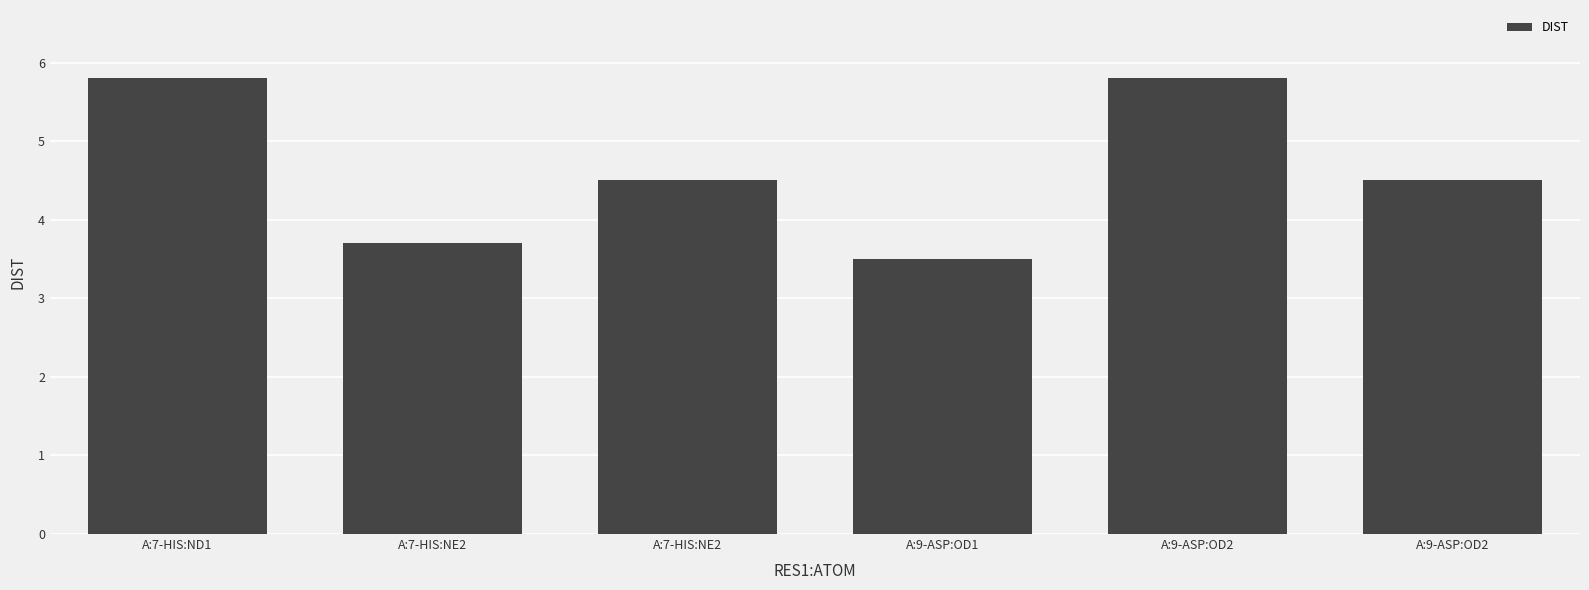

Reading right to left, extract all data points from this chart.

4.5	5.8	3.5	4.5	3.7	5.8